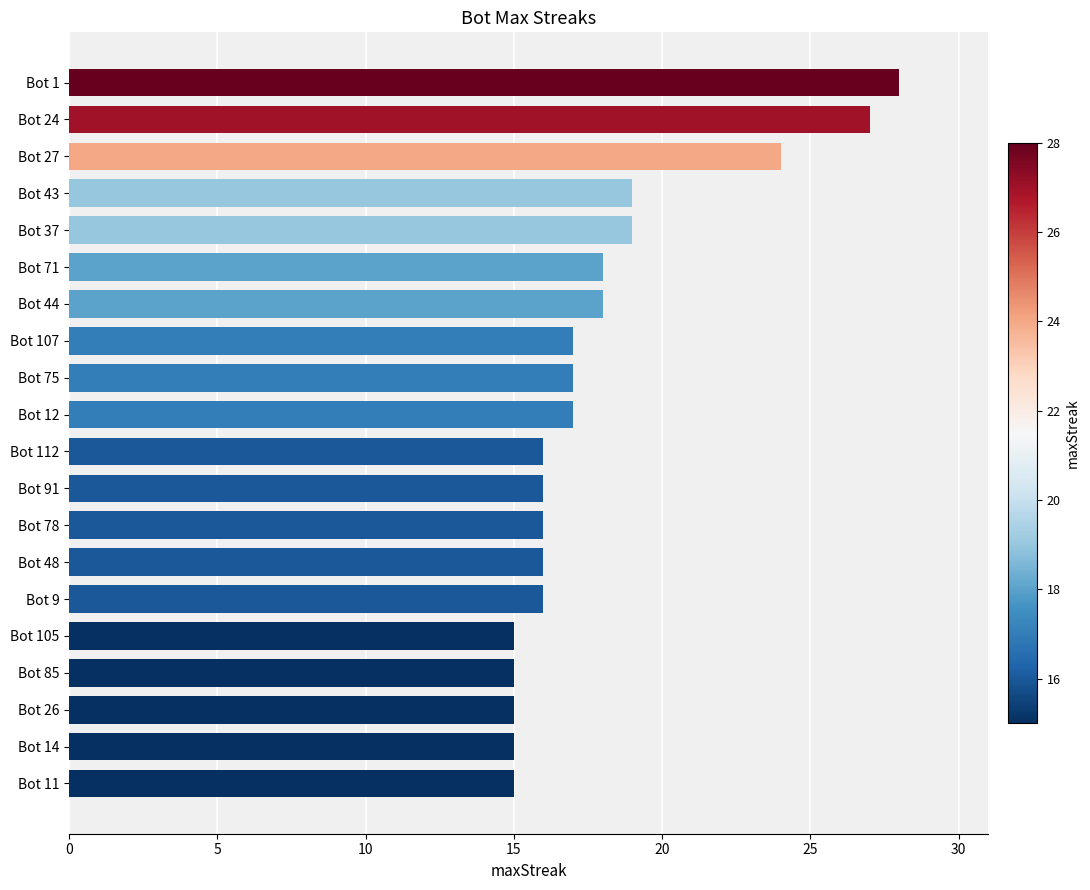

Which has a higher value, Bot 12 or Bot 11?

Bot 12